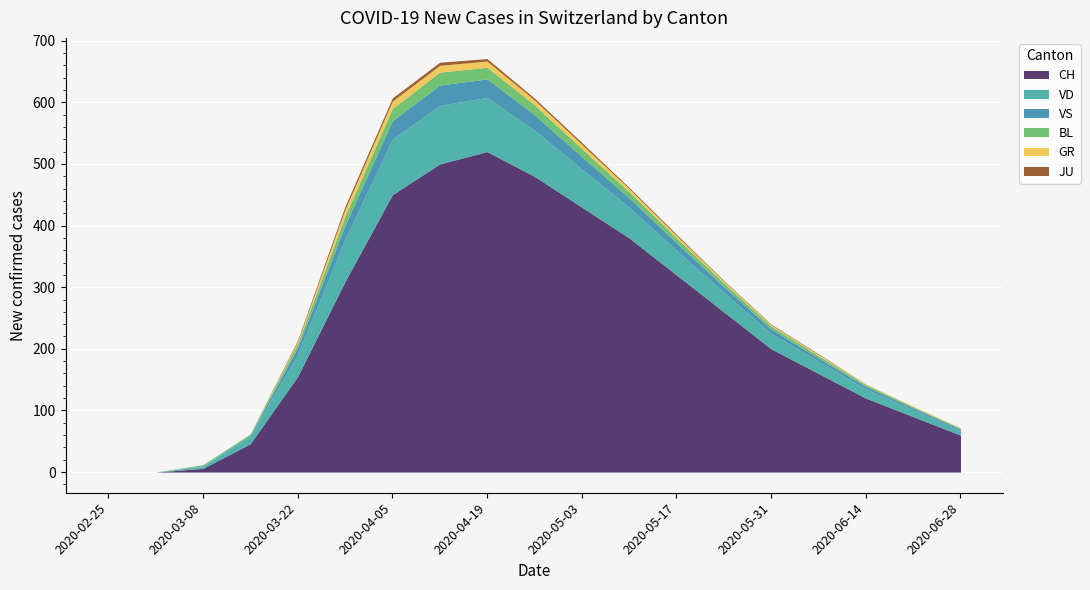

True or false: VS has a value of 2 at 2020-06-28.

True